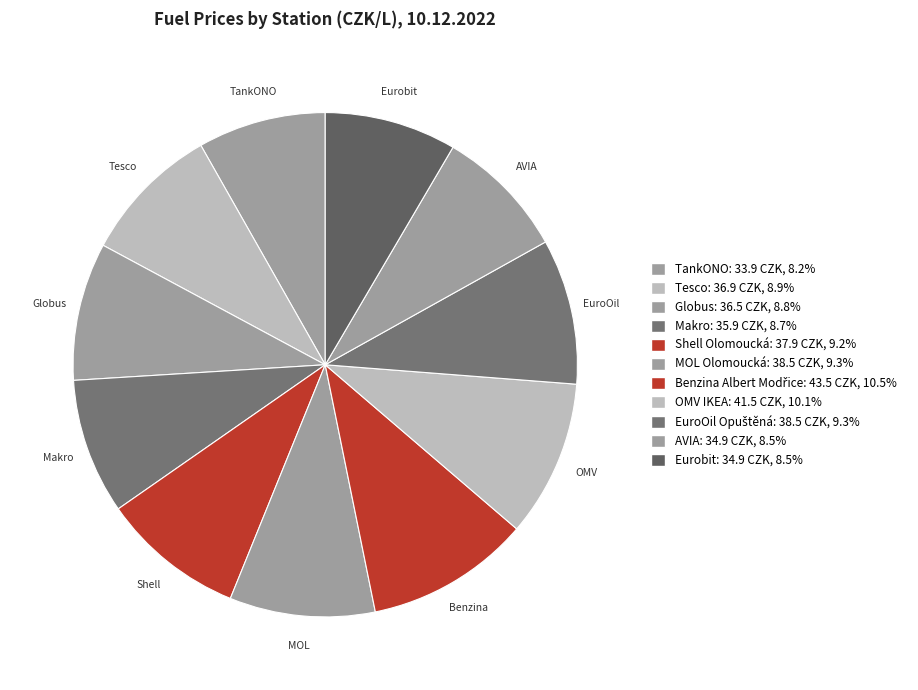

How many slices are in this pie chart?

11